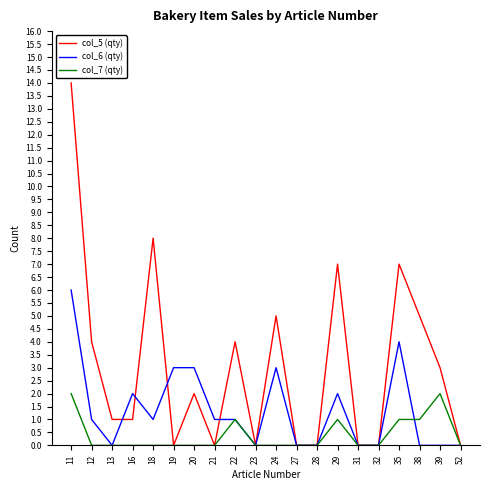

Which label corresponds to the largest value in the chart?

11